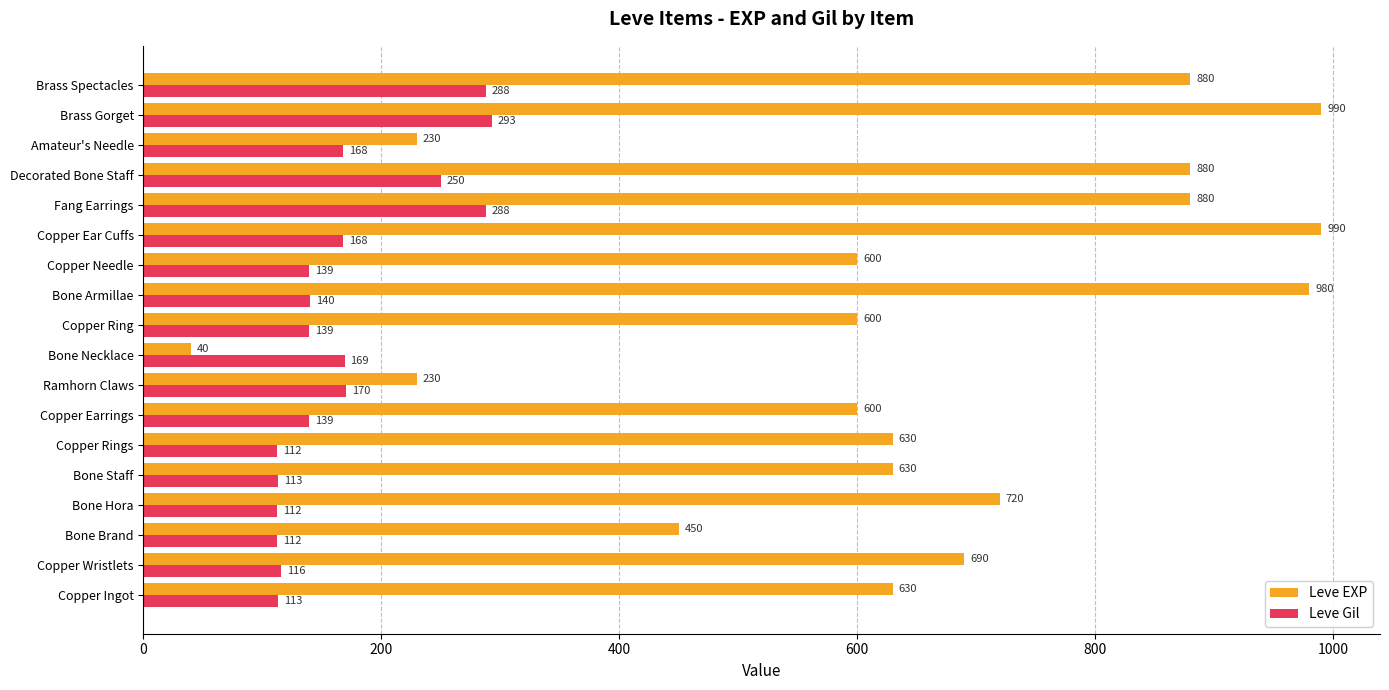

True or false: Leve EXP has a value of 230 at Ramhorn Claws.

True